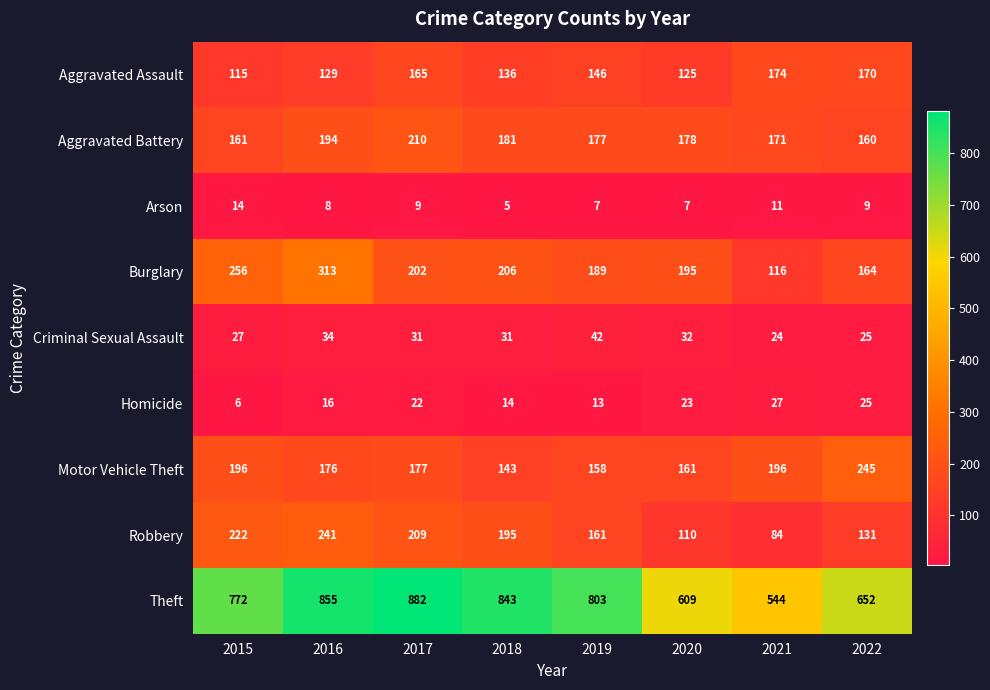

List the series in order of their peak value, highest first.

Theft, Burglary, Motor Vehicle Theft, Robbery, Aggravated Battery, Aggravated Assault, Criminal Sexual Assault, Homicide, Arson